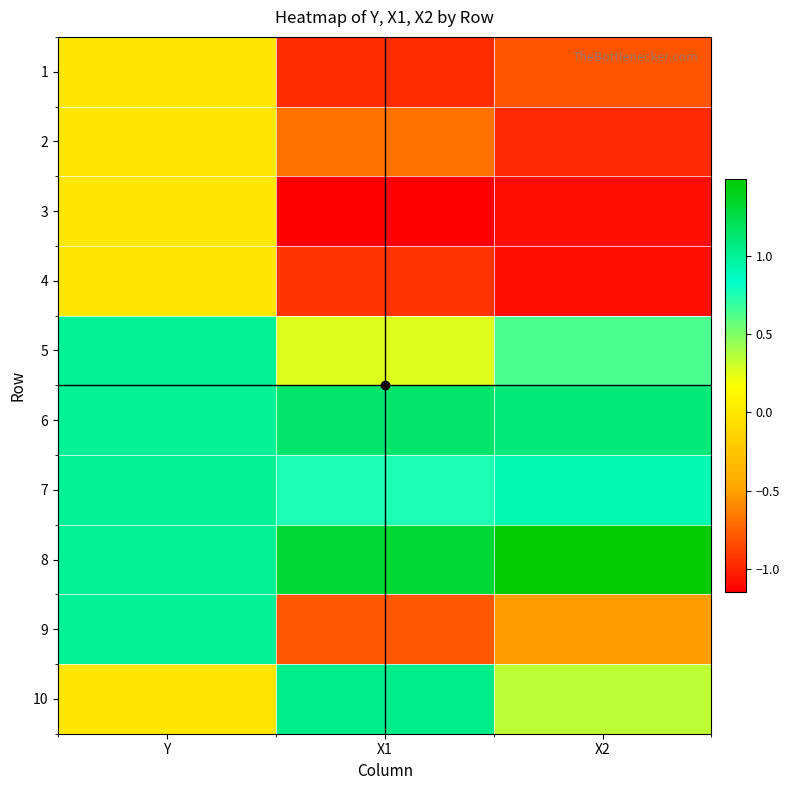

Reading right to left, extract all data points from this chart.

1: X2=-0.8	X1=-1.0	Y=0.0
2: X2=-1.0	X1=-0.7	Y=0.0
3: X2=-1.1	X1=-1.1	Y=0.0
4: X2=-1.1	X1=-0.9	Y=0.0
5: X2=0.6	X1=0.3	Y=1.0
6: X2=1.1	X1=1.1	Y=1.0
7: X2=0.9	X1=0.8	Y=1.0
8: X2=1.5	X1=1.3	Y=1.0
9: X2=-0.5	X1=-0.8	Y=1.0
10: X2=0.3	X1=1.0	Y=0.0